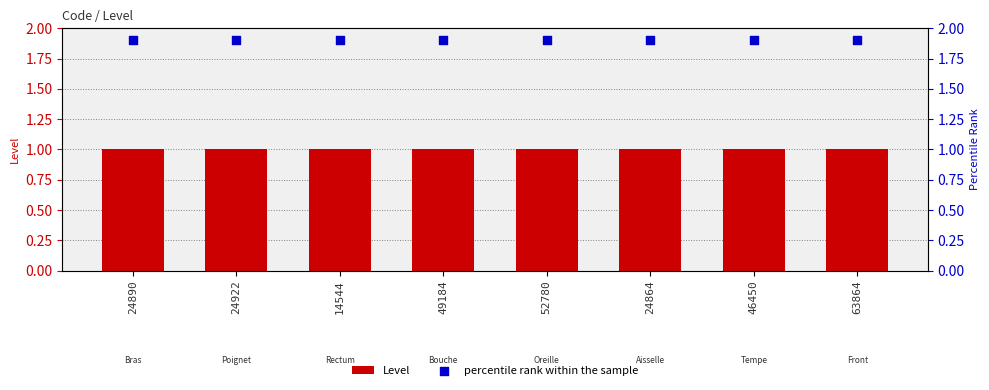

Which series has the largest total across all categories?

percentile rank within the sample